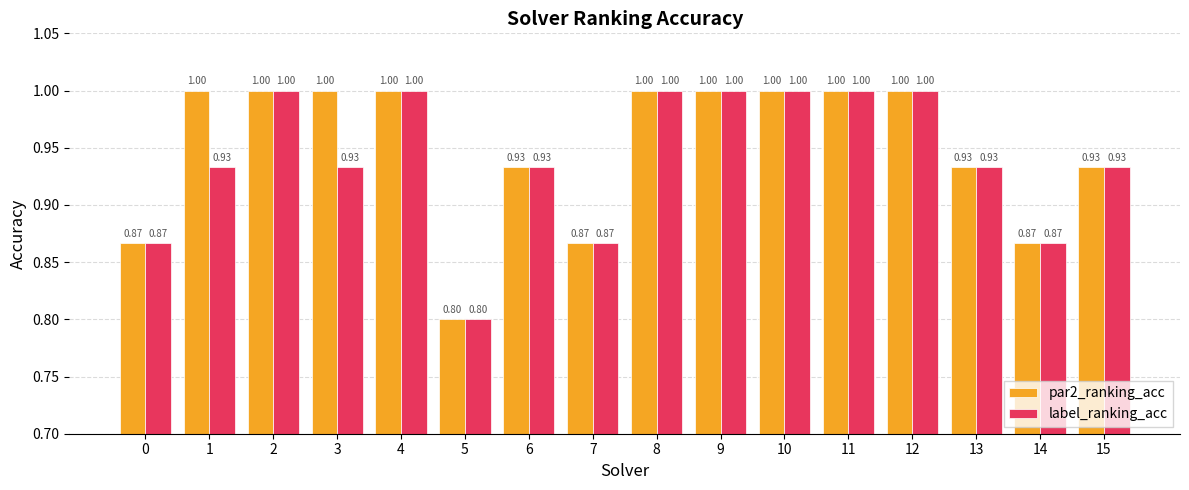

At how many categories does at least one series exceed 0?

16